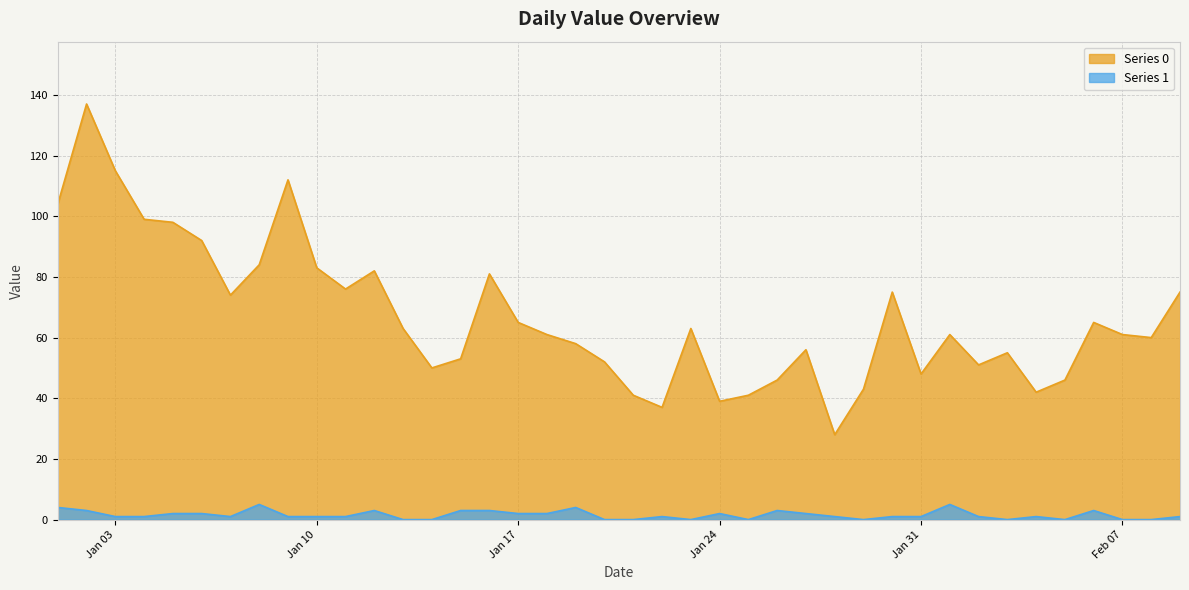

Does the chart display data point markers on the line(s)?

No